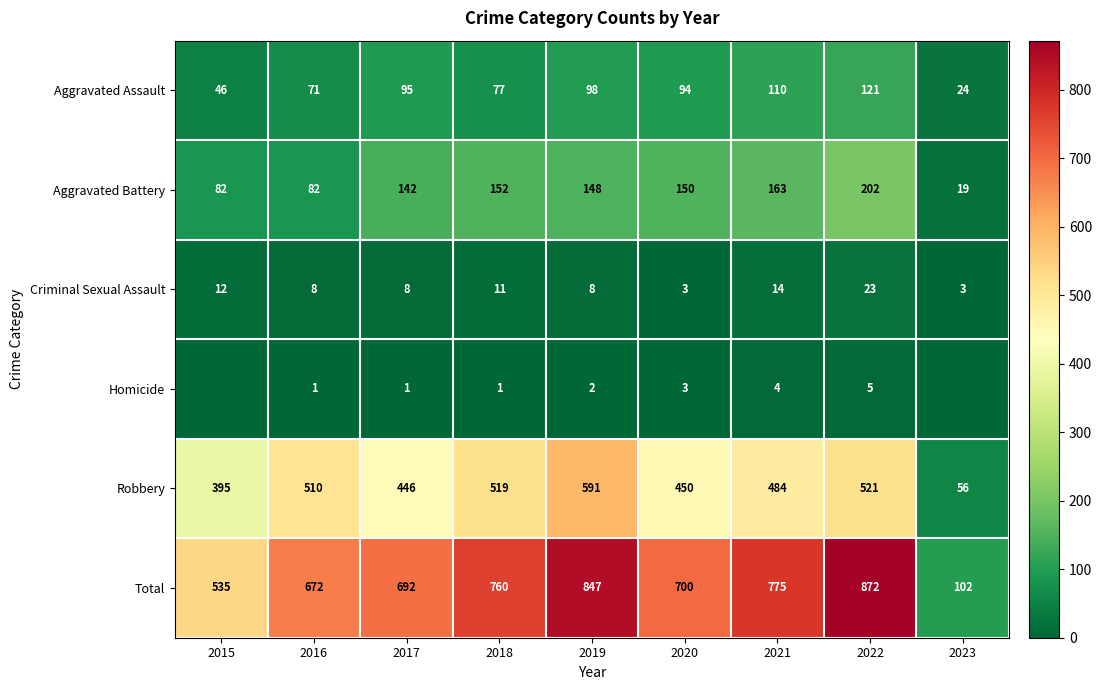

The value of Aggravated Assault at 2017 is 125. True or false?

False